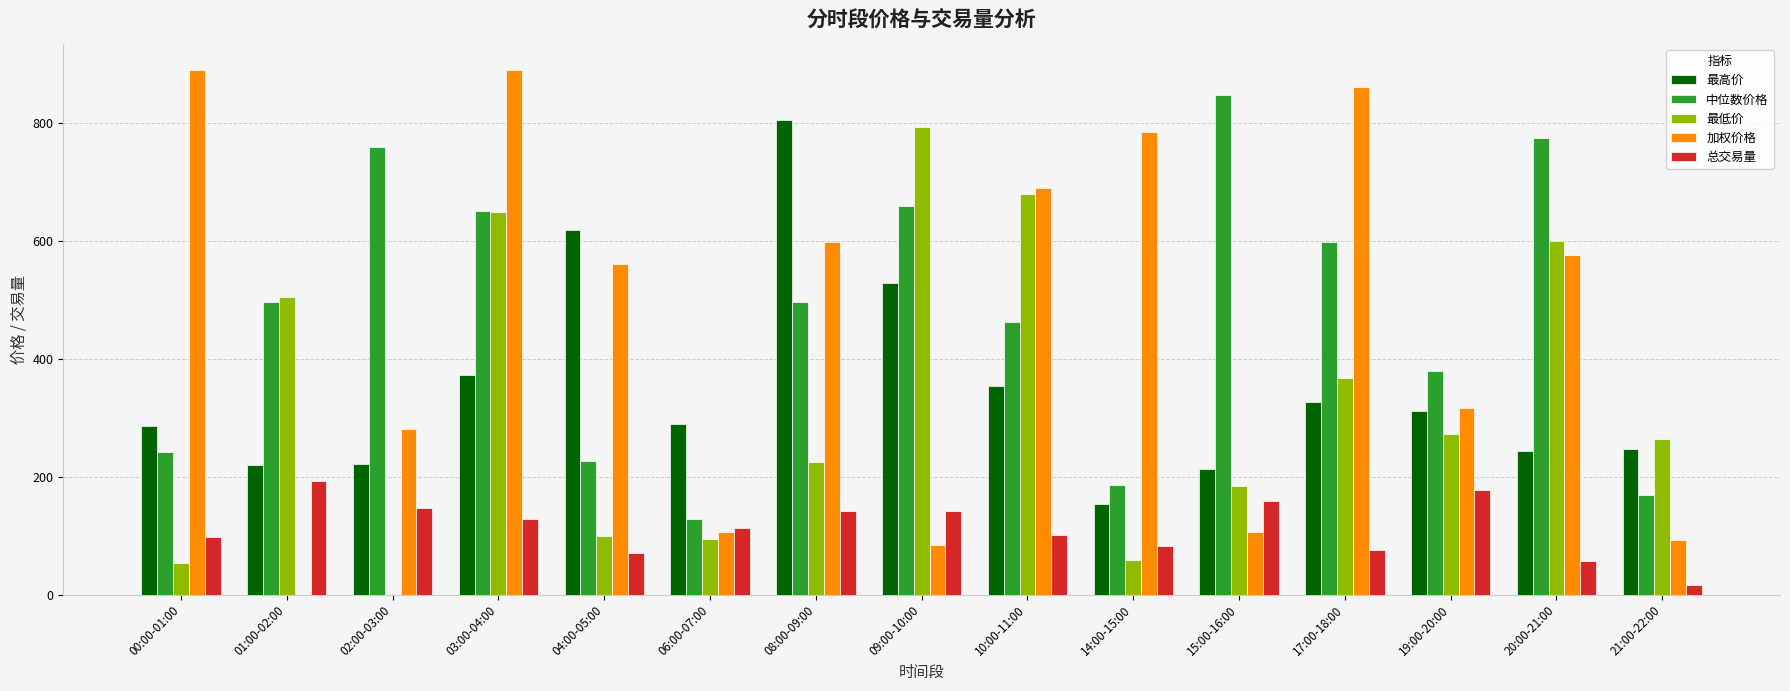

The value of 总交易量 at 19:00-20:00 is 58.8. True or false?

False